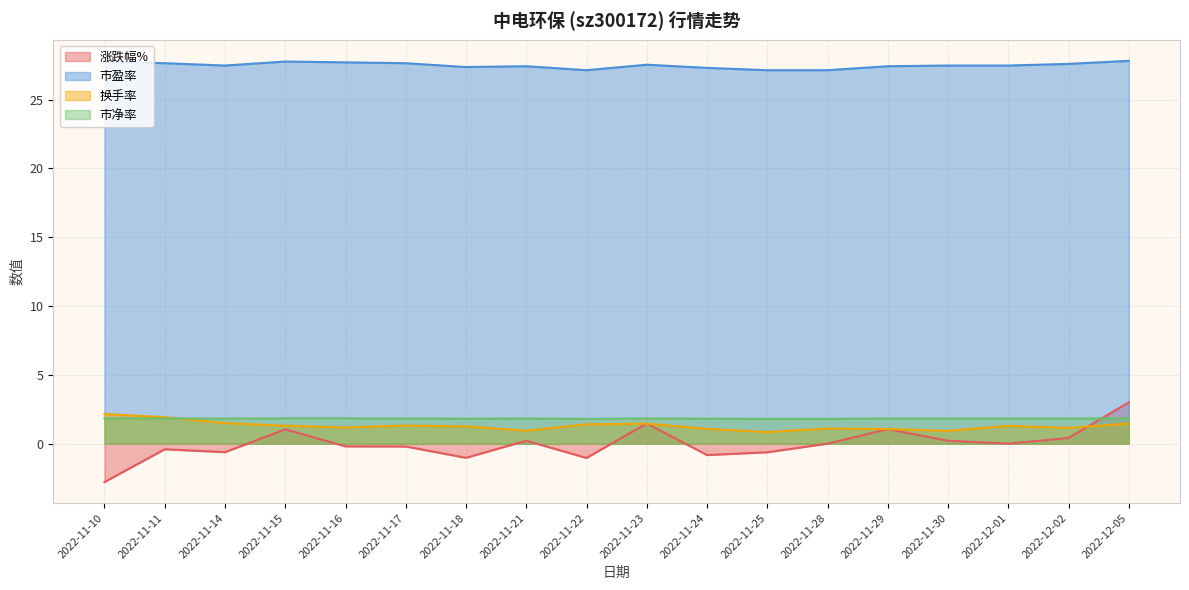

Is the value of 涨跌幅% at 2022-11-24 greater than the value of 换手率 at 2022-12-05?

No